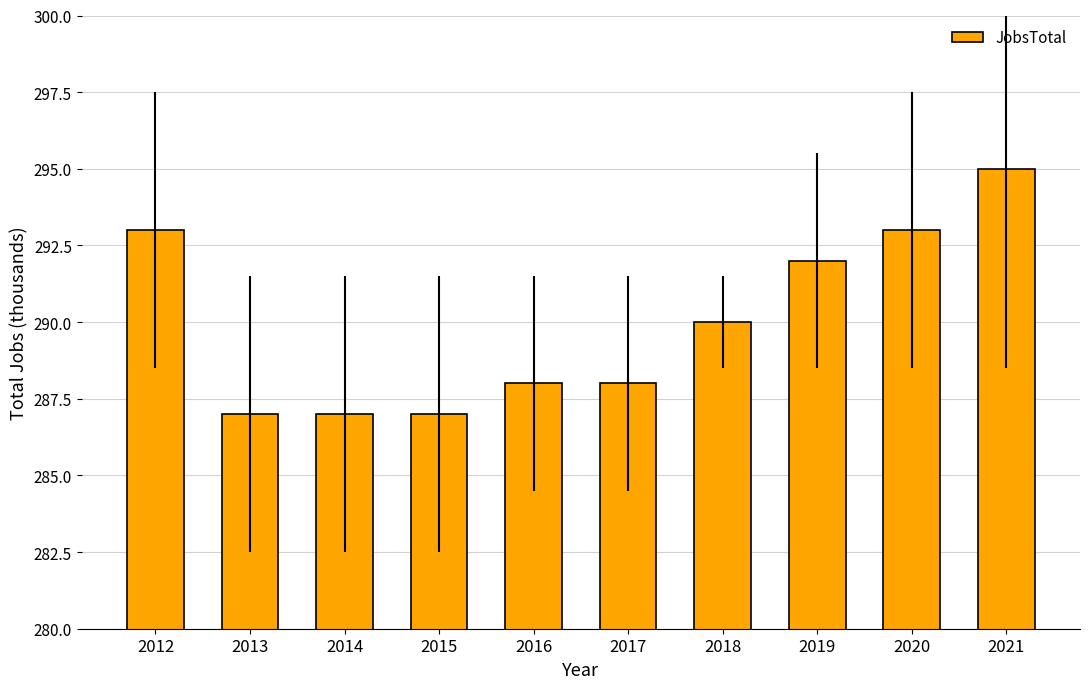

What is the value of the 9th bar from the left?

293